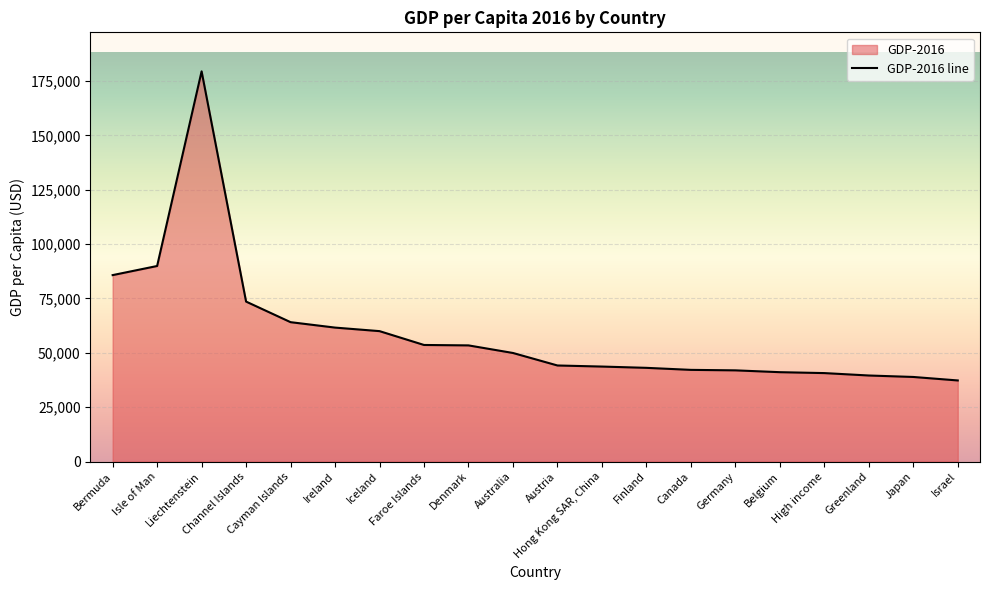

Rank the categories by value from highest to lowest.

Liechtenstein, Isle of Man, Bermuda, Channel Islands, Cayman Islands, Ireland, Iceland, Faroe Islands, Denmark, Australia, Austria, Hong Kong SAR, China, Finland, Canada, Germany, Belgium, High income, Greenland, Japan, Israel